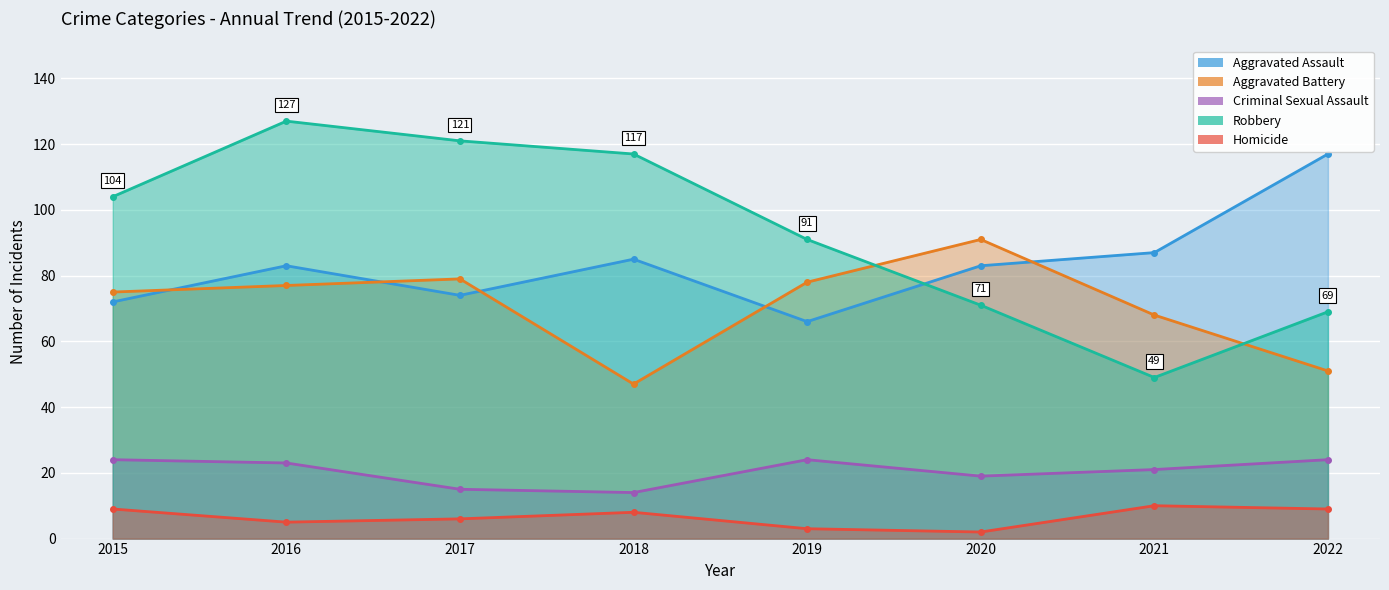

The Aggravated Assault series shows 74 at 2017. True or false?

True